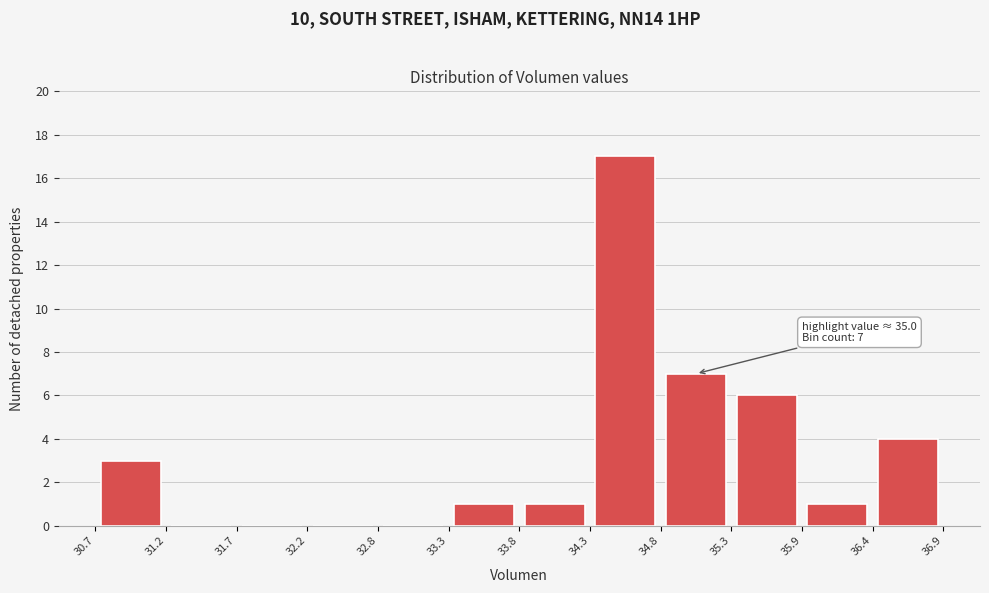

Which range on the x-axis has the tallest bar?

34.3 to 34.8